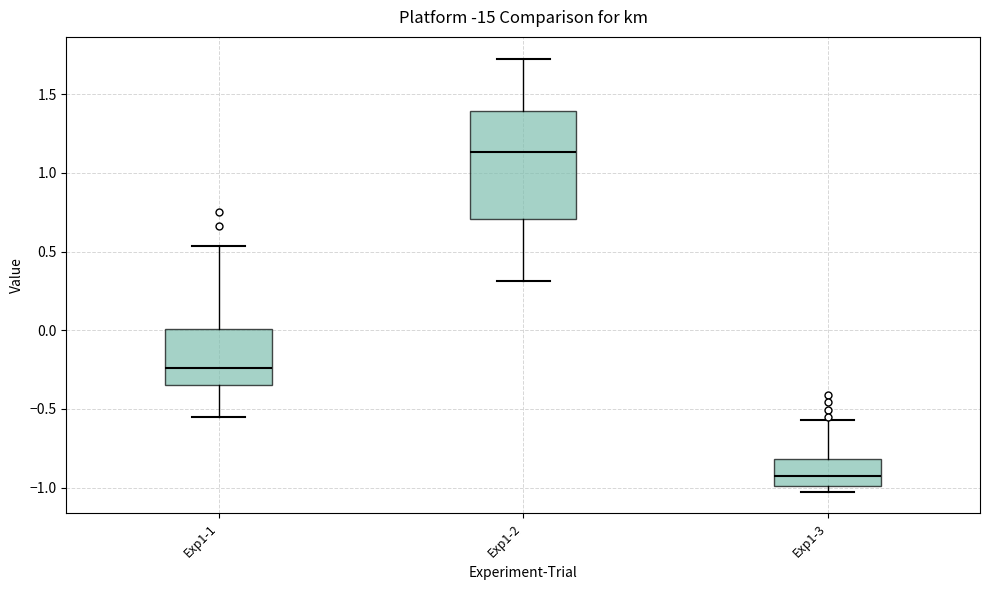

Where is the upper edge of the box for Exp1-2 on the y-axis? The values are not printed on the chart, so give them approximately, as read against the axis.

1.40